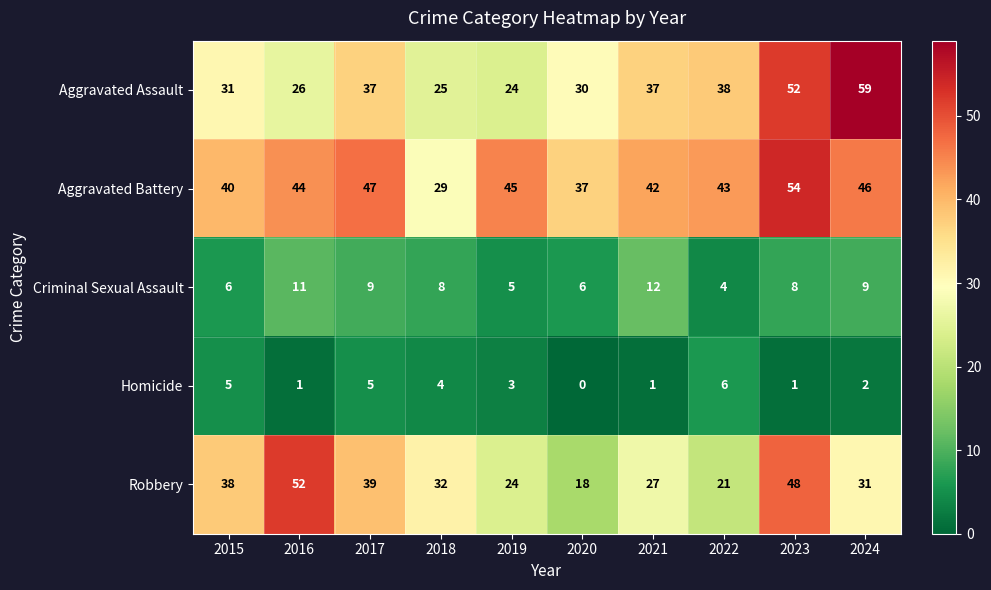

At how many categories does at least one series exceed 57?

1